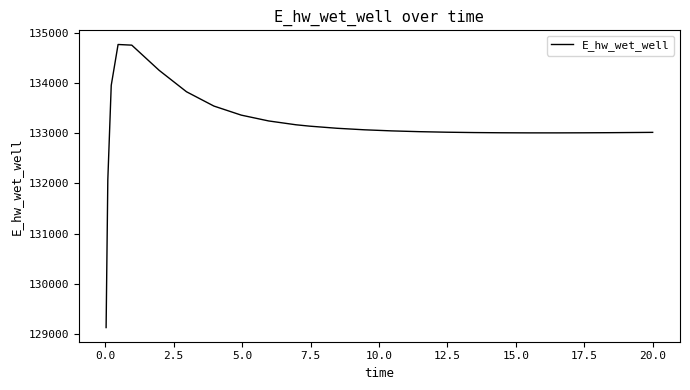

What is the difference between the maximum and minimum values?

5648.4